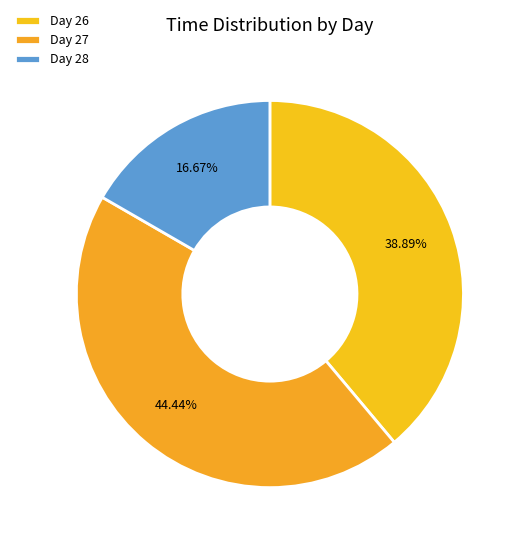

To the nearest percent, what is the average slice percentage?

33%